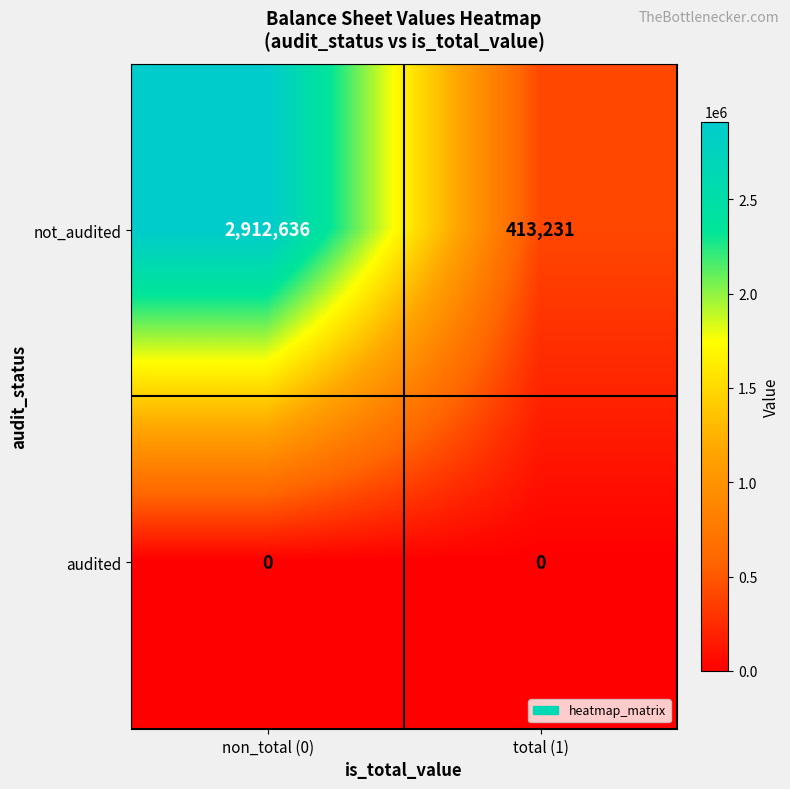

What is the total value across all series at non_total (0)?

2912636